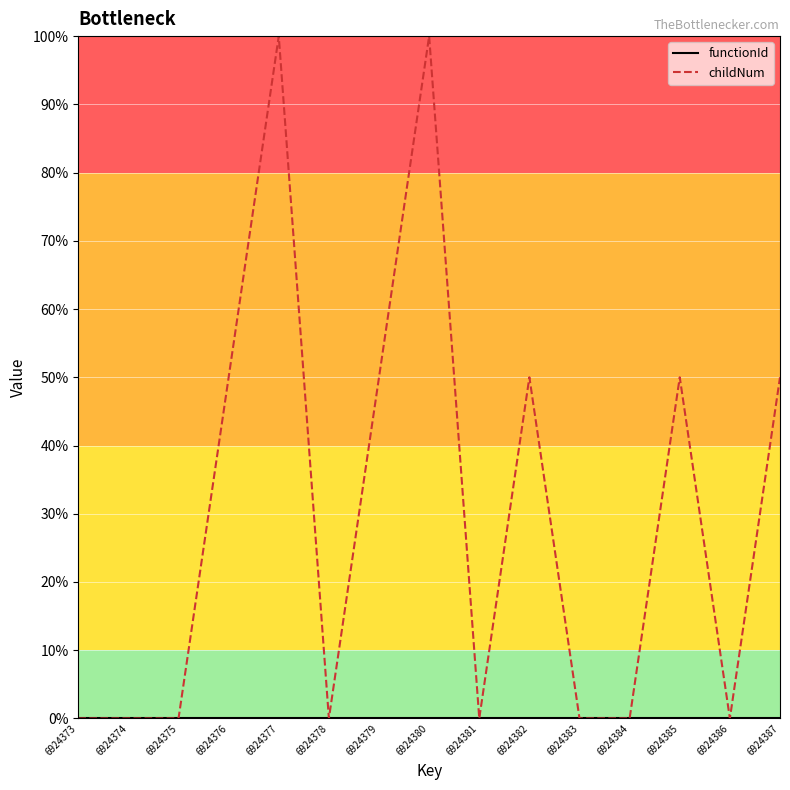

At how many categories does at least one series exceed 52?

2